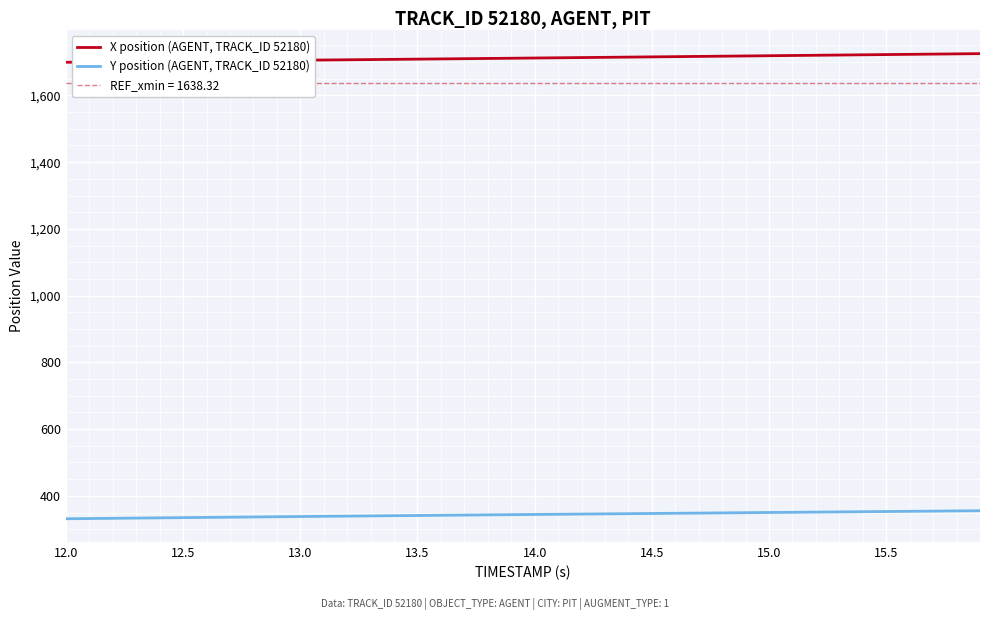

What is the maximum value for Y position (AGENT, TRACK_ID 52180)?

355.3